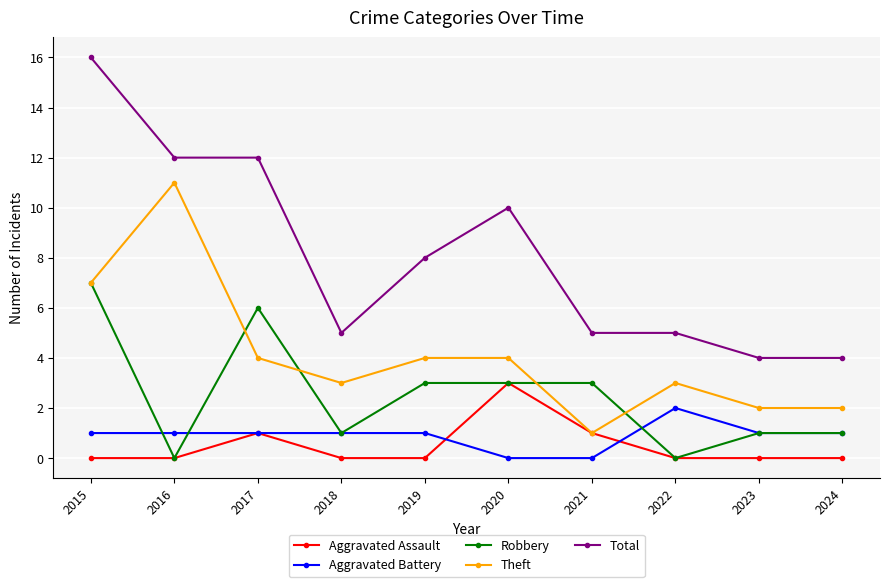

How many values in the Total series are below 8?

5